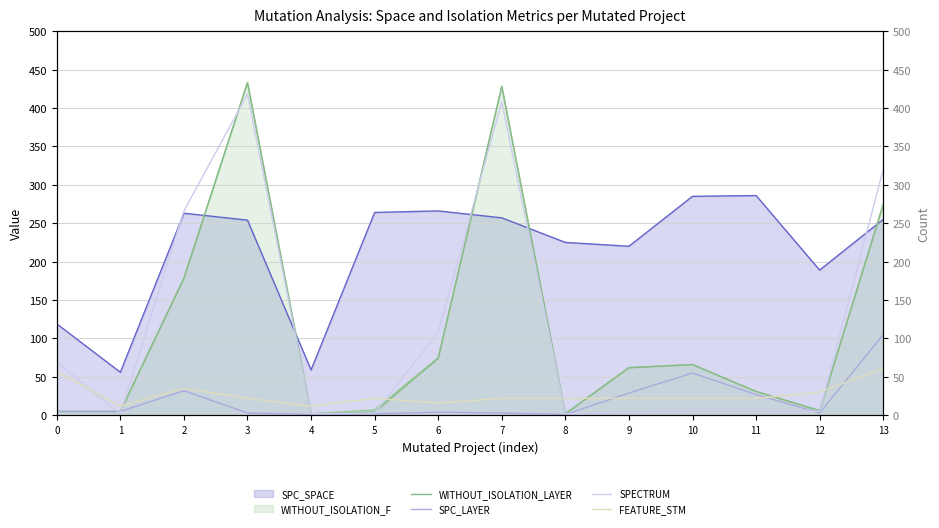

True or false: FEATURE_STM and WITHOUT_ISOLATION_LAYER cross at least once.

True